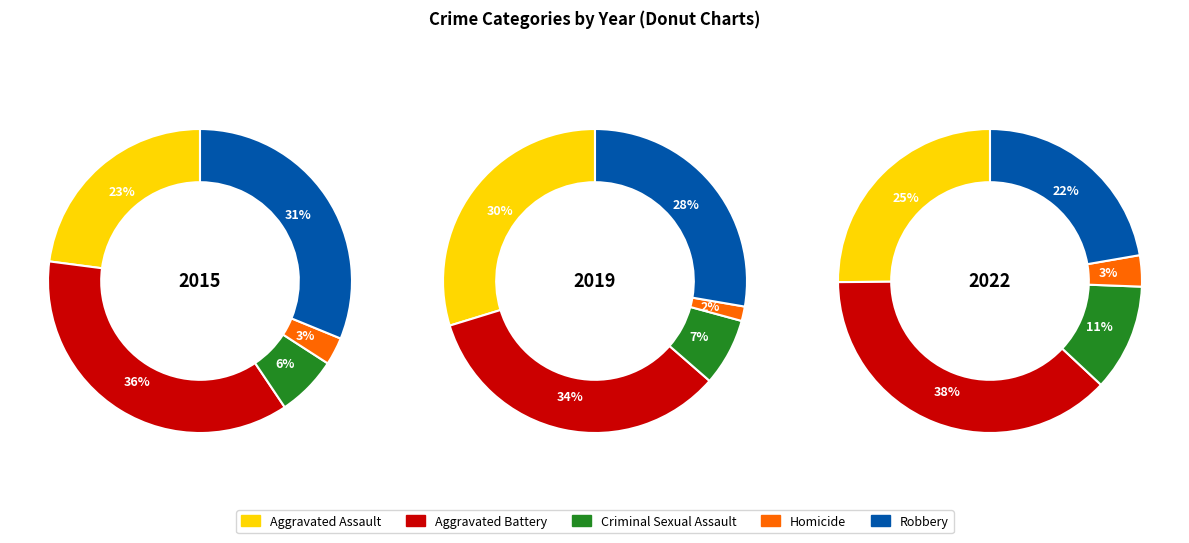

What percentage do Aggravated Assault and Robbery together represent?

54.1%